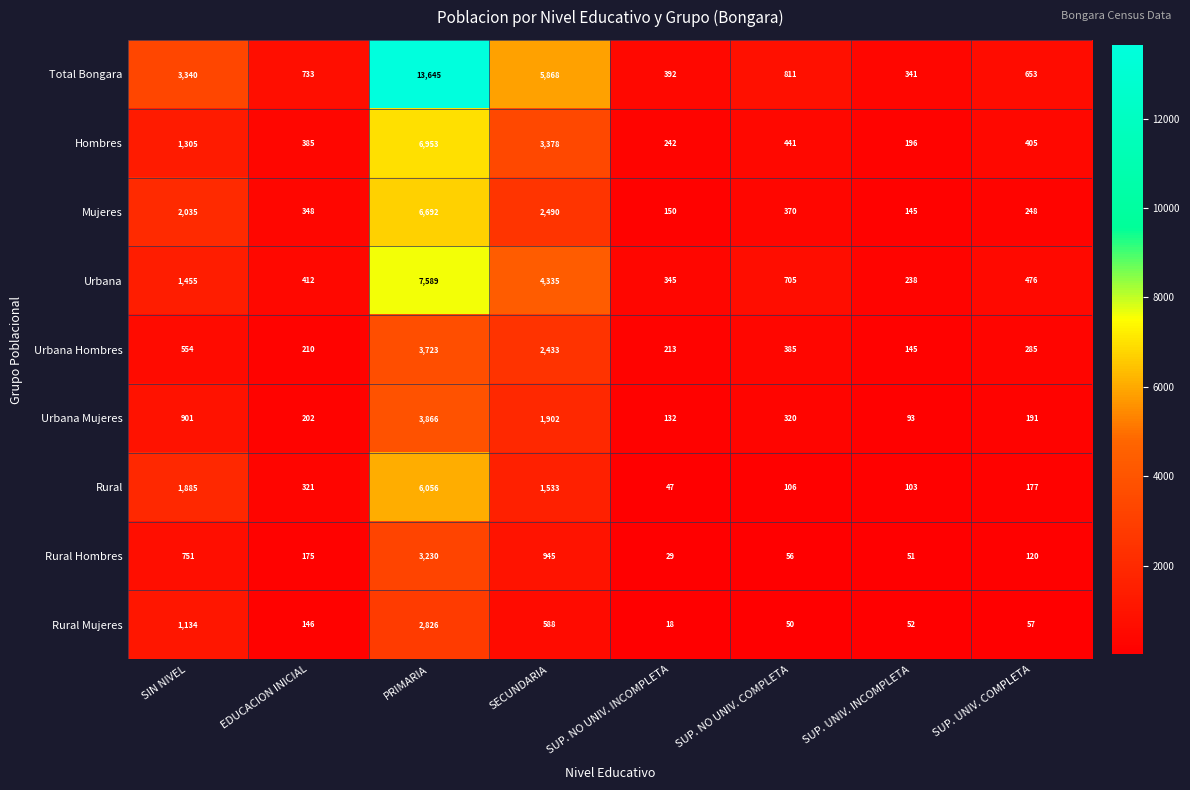

Where does the Rural series first go above 321?

SIN NIVEL